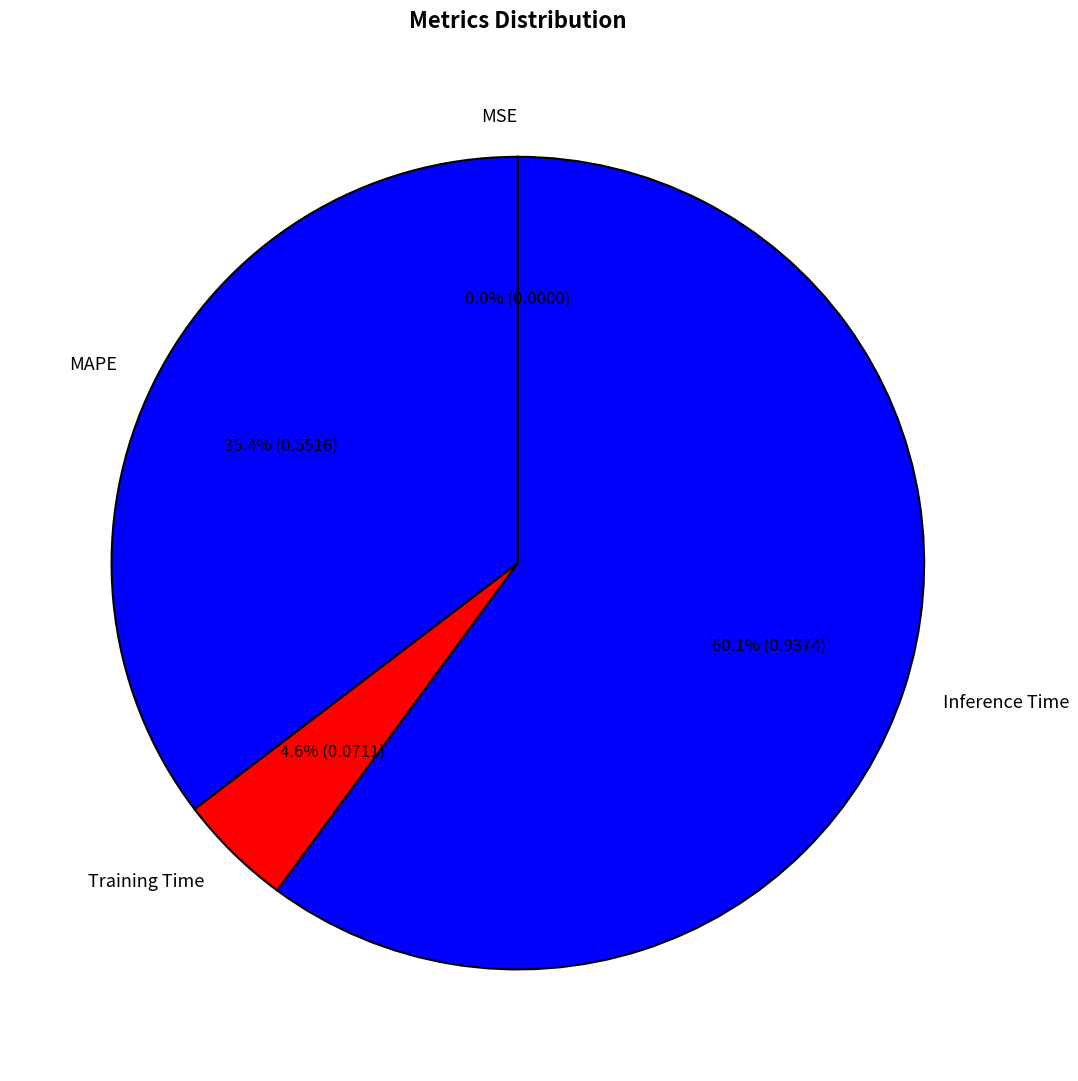

The Inference Time slice represents 60% of the pie. True or false?

True